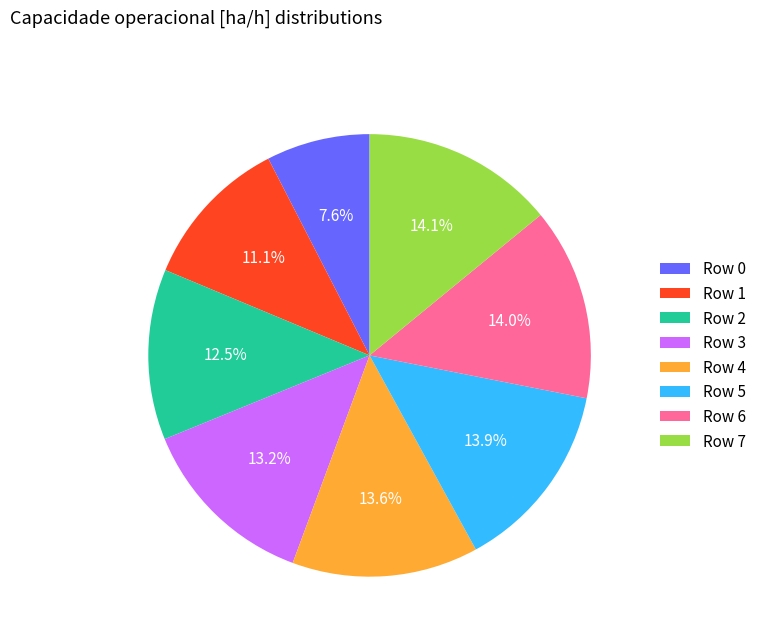

Which has a higher value, Row 2 or Row 6?

Row 6